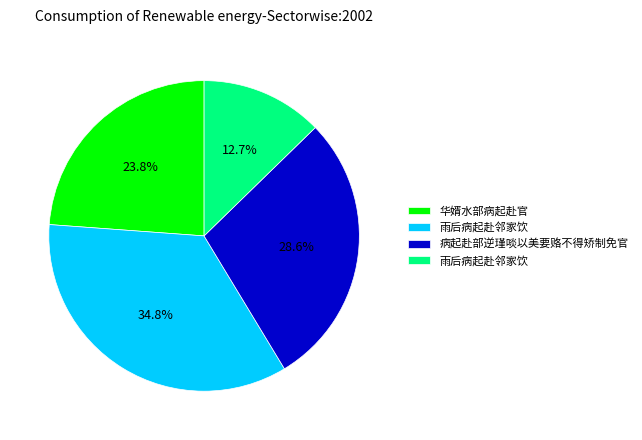

Is there a majority slice in this chart?

No